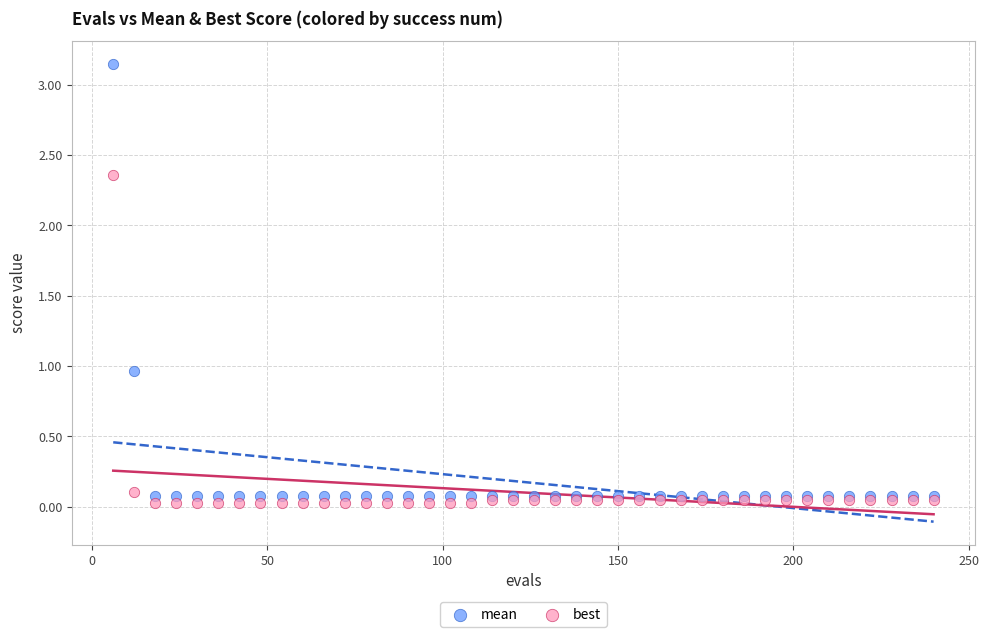

Which series contains the highest Y value?

mean